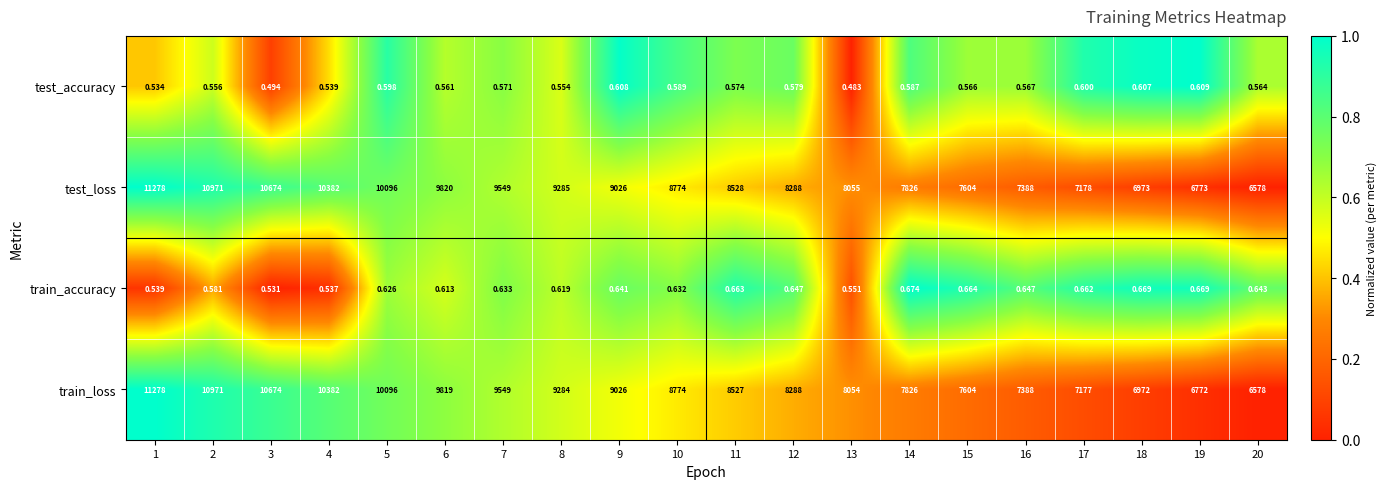

Between 13 and 15, which series saw the biggest shift?

test_loss